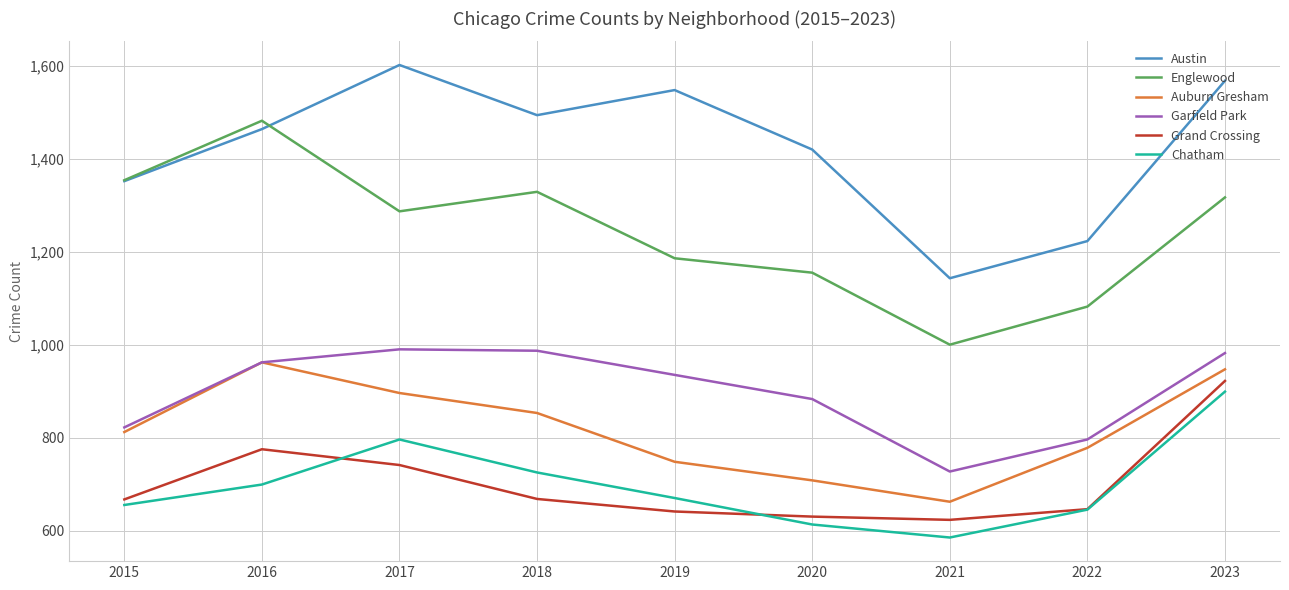

What is the sum of the Auburn Gresham values at 2015 and 2021?

1474